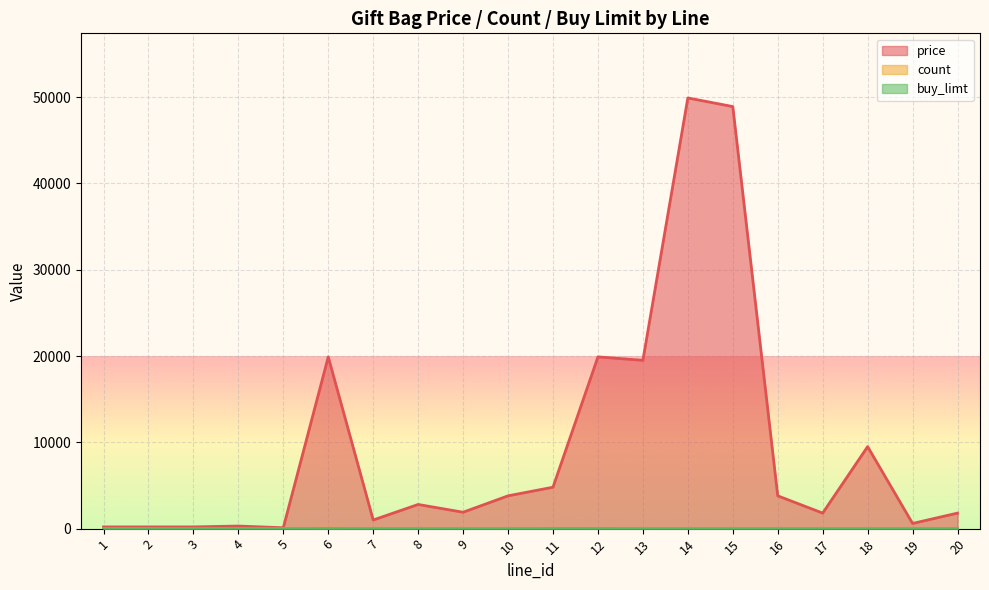

How many lines are shown in the chart?

3